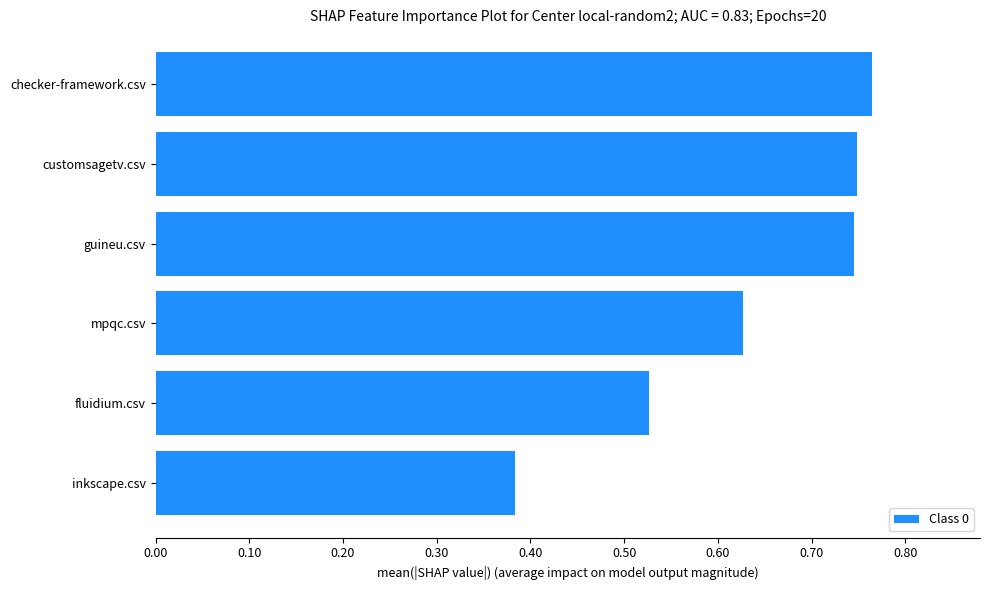

True or false: the data shows 1.1 at customsagetv.csv.

False